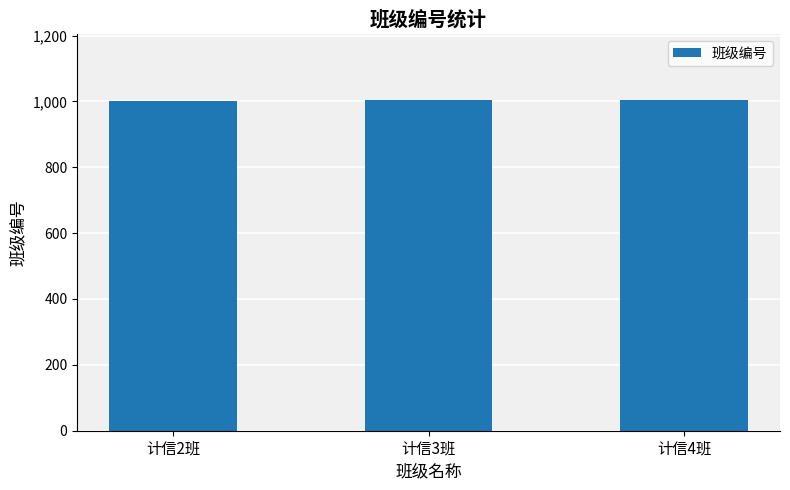

What is the average value?

1003